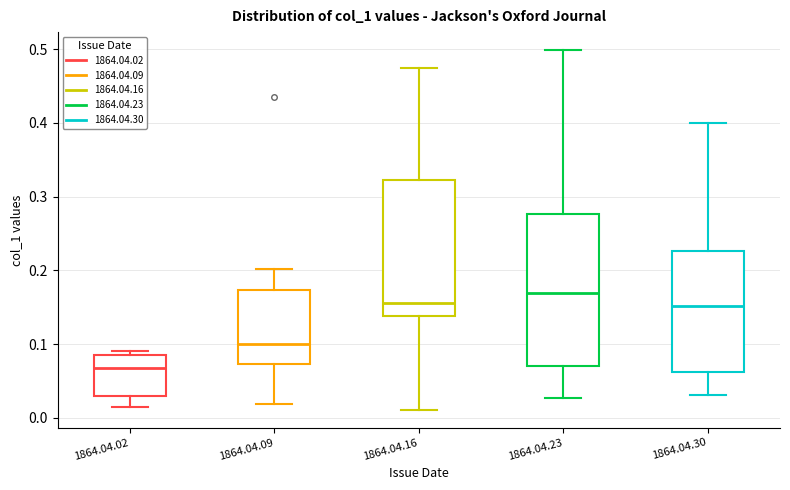

Which box has the lowest median line?

1864.04.02